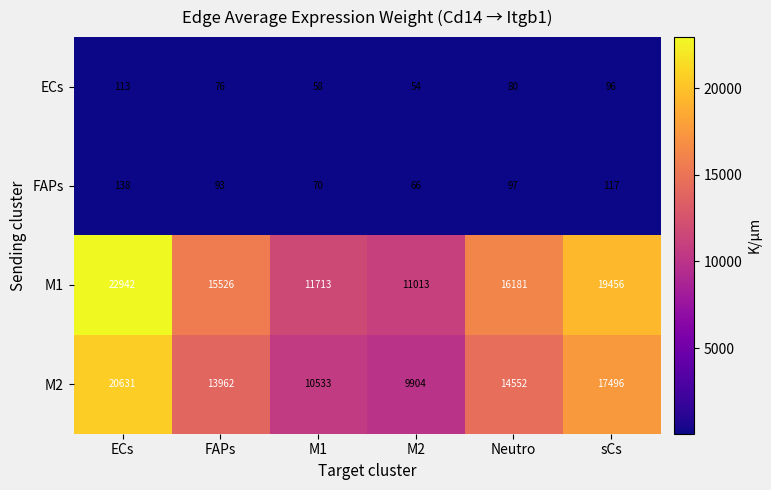

What is the difference between the maximum and minimum values in the FAPs series?

72